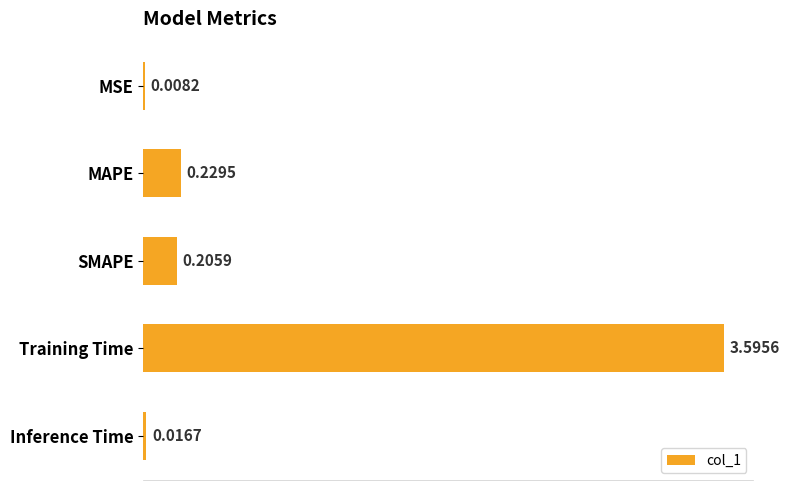

How many data points does each series have?

5